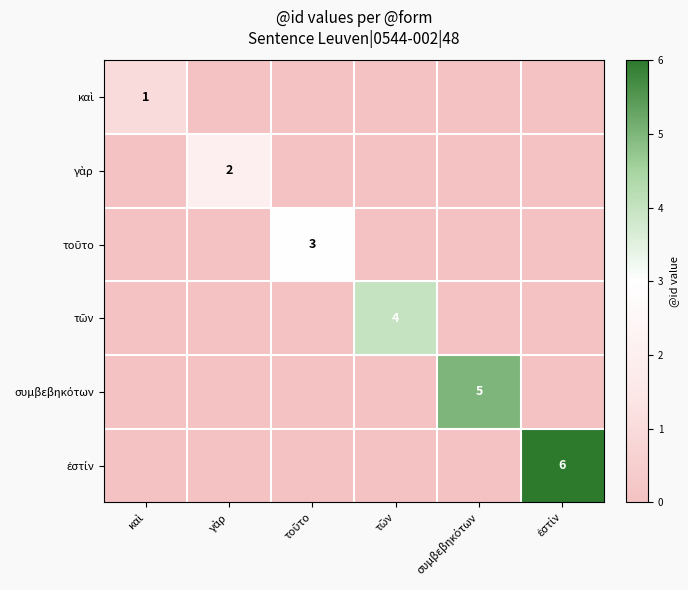

Which series has the largest total across all categories?

ἐστίν